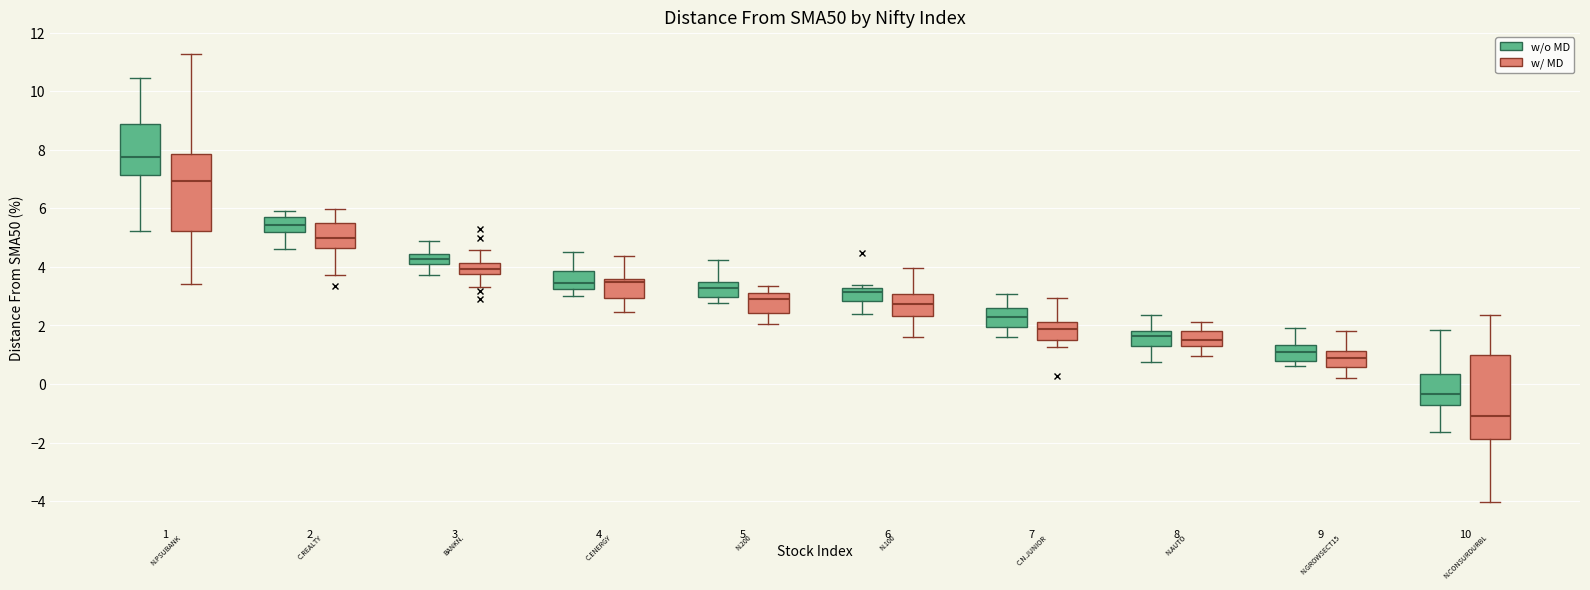

Where does the median line of the box for 1 (w/ MD) sit on the y-axis? The values are not printed on the chart, so give them approximately, as read against the axis.

7.0